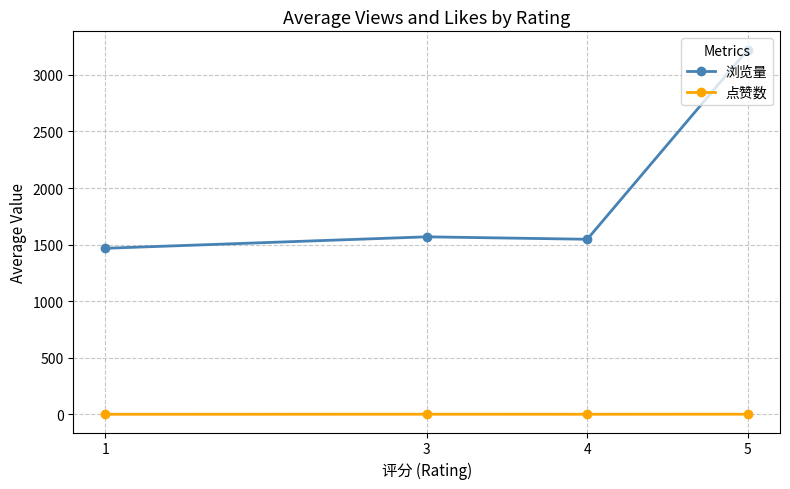

Is the value of 浏览量 at 5 greater than the value of 点赞数 at 1?

Yes